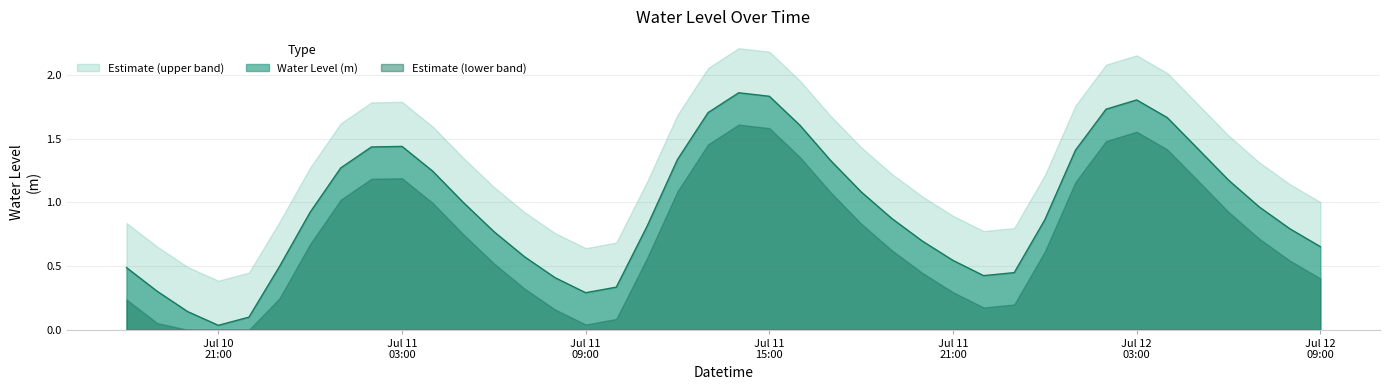

Reading left to right, transcribe all the data shown in this chart.

0.5	0.3	0.1	0.0	0.1	0.5	0.9	1.3	1.4	1.4	1.2	1.0	0.8	0.6	0.4	0.3	0.3	0.8	1.3	1.7	1.9	1.8	1.6	1.3	1.1	0.9	0.7	0.5	0.4	0.4	0.9	1.4	1.7	1.8	1.7	1.4	1.2	1.0	0.8	0.7